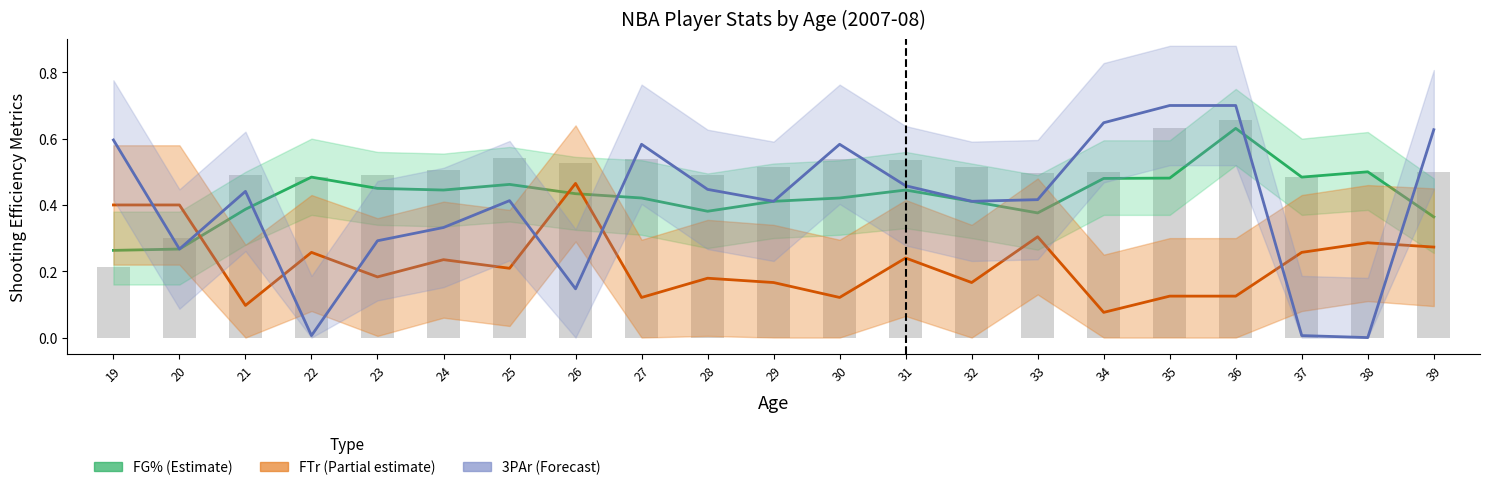

Reading left to right, list all the values displayed in this chart.

FG% (Estimate): 19=0.3	20=0.3	21=0.4	22=0.5	23=0.5	24=0.4	25=0.5	26=0.4	27=0.4	28=0.4	29=0.4	30=0.4	31=0.4	32=0.4	33=0.4	34=0.5	35=0.5	36=0.6	37=0.5	38=0.5	39=0.4
FTr (Estimate): 19=0.4	20=0.4	21=0.1	22=0.3	23=0.2	24=0.2	25=0.2	26=0.5	27=0.1	28=0.2	29=0.2	30=0.1	31=0.2	32=0.2	33=0.3	34=0.1	35=0.1	36=0.1	37=0.3	38=0.3	39=0.3
3PAr (Forecast): 19=0.6	20=0.3	21=0.4	22=0.0	23=0.3	24=0.3	25=0.4	26=0.1	27=0.6	28=0.4	29=0.4	30=0.6	31=0.5	32=0.4	33=0.4	34=0.6	35=0.7	36=0.7	37=0.0	38=0.0	39=0.6
FG% (raw): 19=0.2	20=0.3	21=0.5	22=0.5	23=0.5	24=0.5	25=0.5	26=0.5	27=0.5	28=0.5	29=0.5	30=0.5	31=0.5	32=0.5	33=0.5	34=0.5	35=0.6	36=0.7	37=0.5	38=0.5	39=0.5